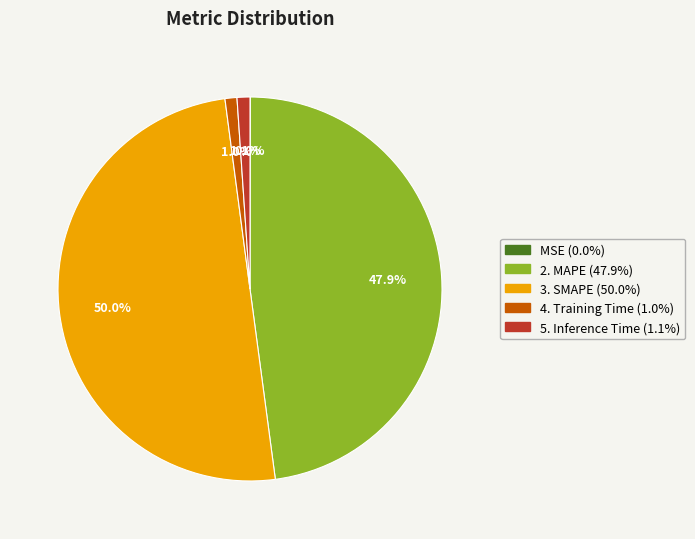

How many slices are in this pie chart?

5